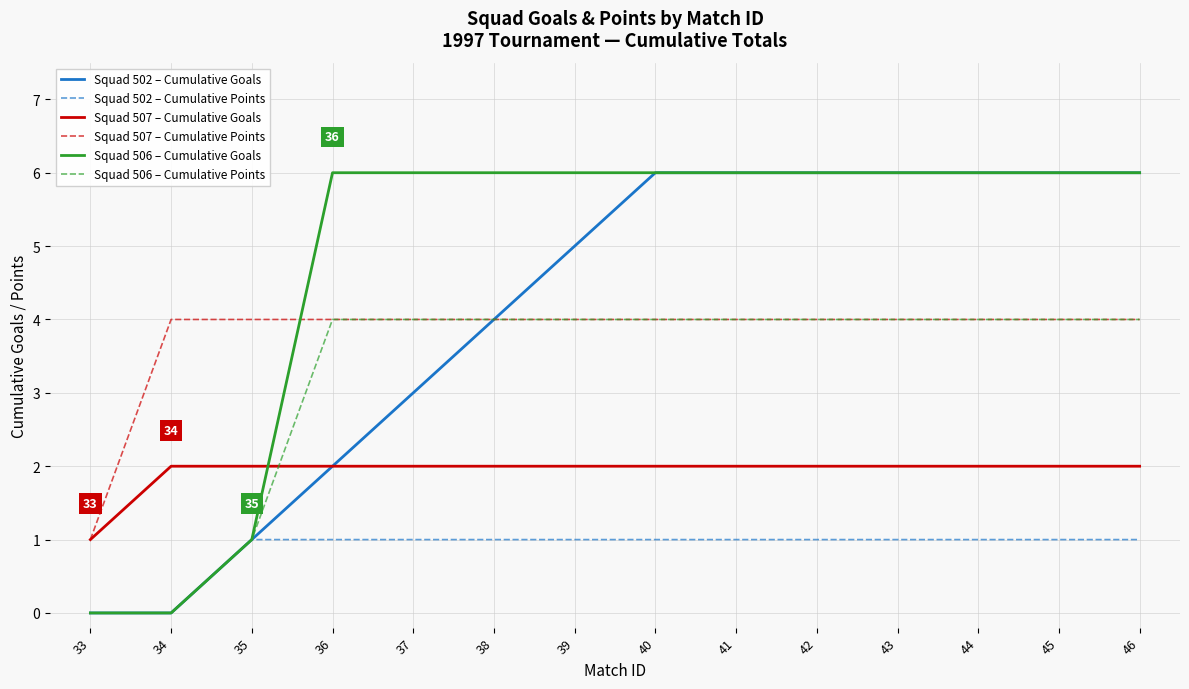

What is the approximate value of Squad 507 – Cumulative Points at 46?

4